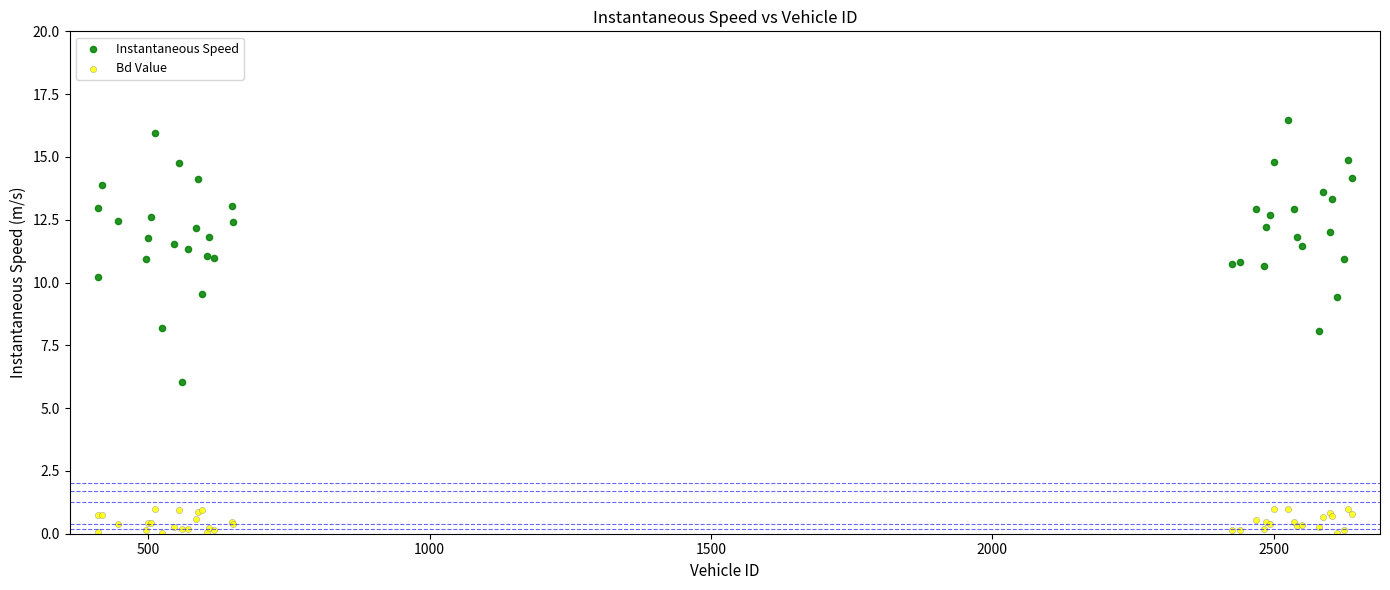

What are all the series names shown in the legend?

Instantaneous Speed, Bd Value